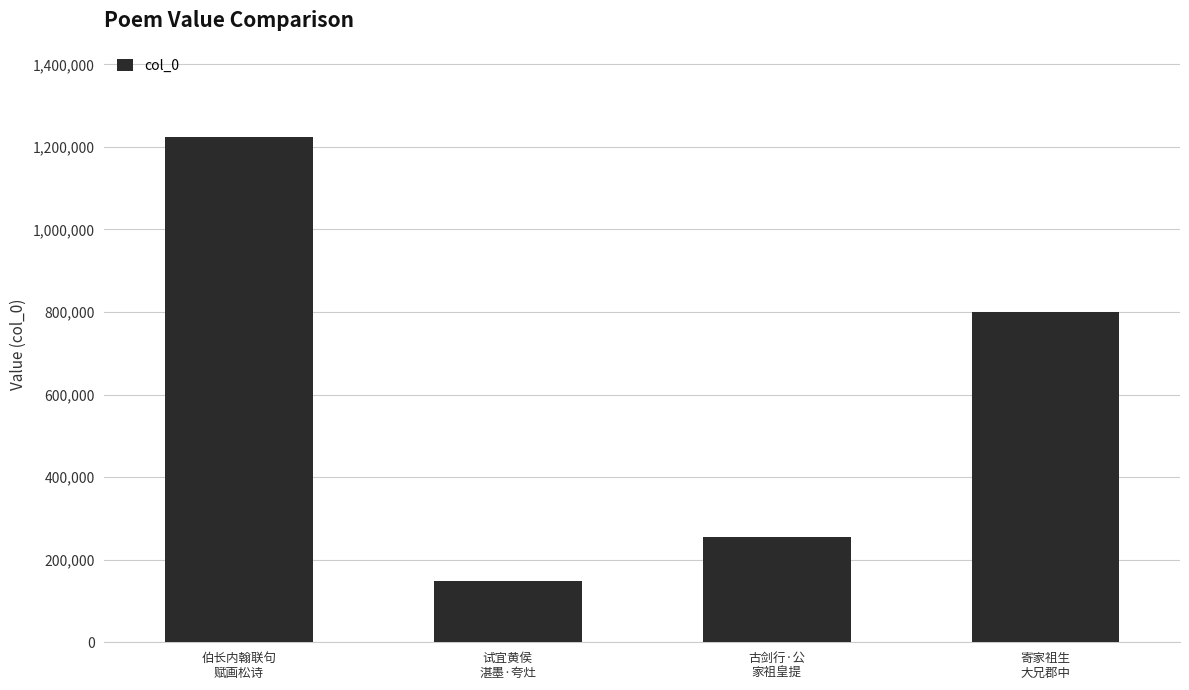

Where is the data nearest to the value 686135?

寄家祖生
大兄郡中